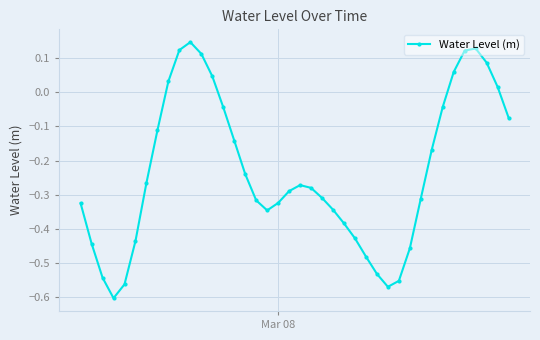

How many interior local valleys (lower than both neighbors) does the data have?

3